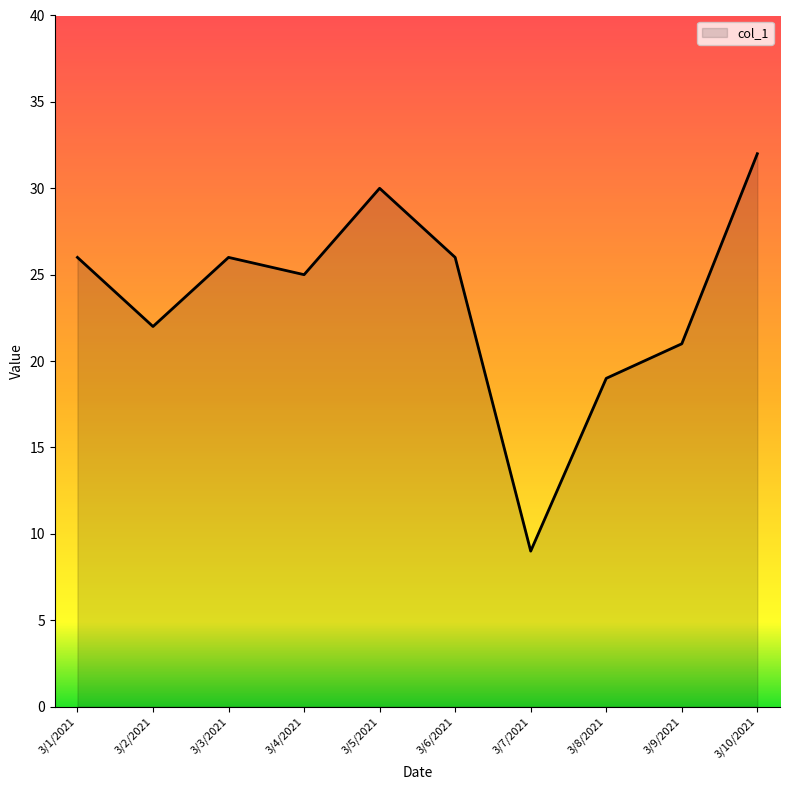

What value does the data have at 3/5/2021?

30